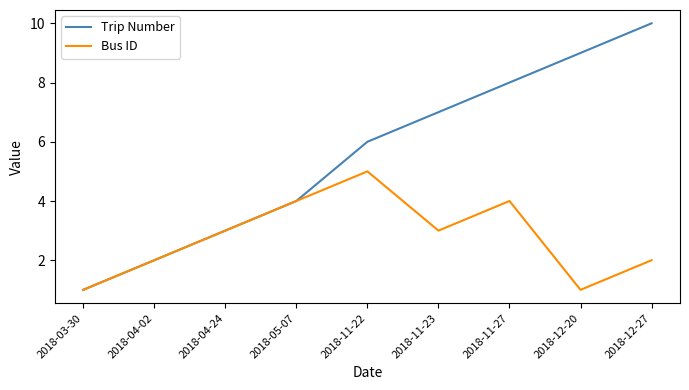

Is it true that Bus ID equals 2 at 2018-11-27?

False